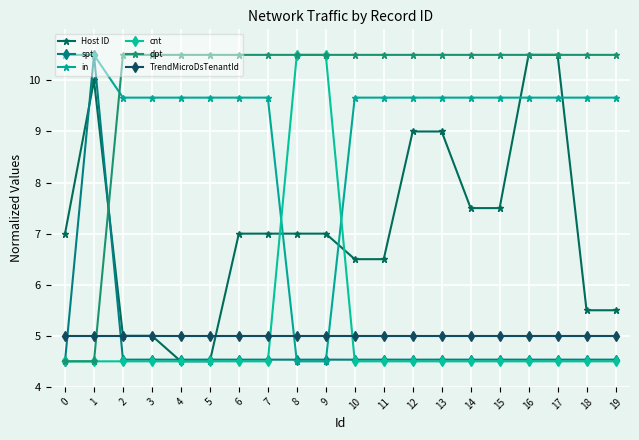

What is the lowest value of the in series?

4.5